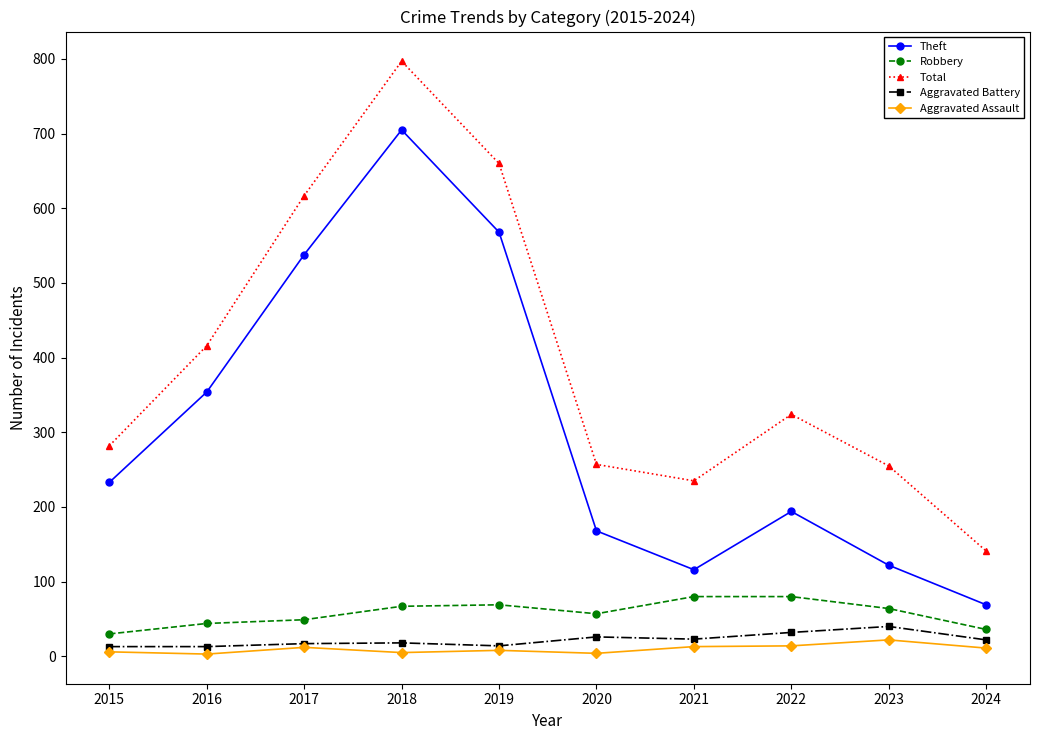

True or false: Aggravated Battery and Theft cross at least once.

False